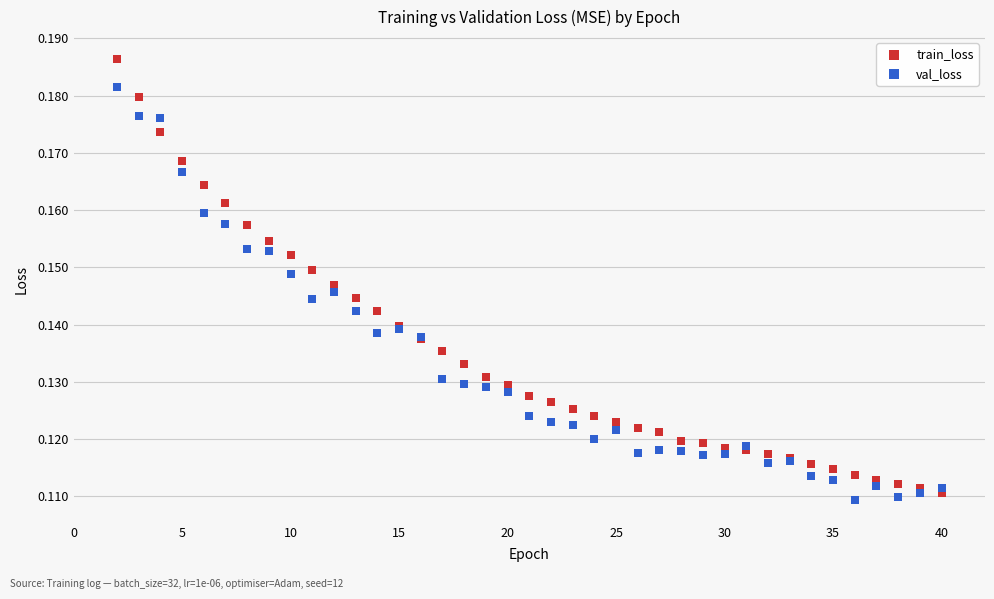

Which series contains the highest Y value?

train_loss